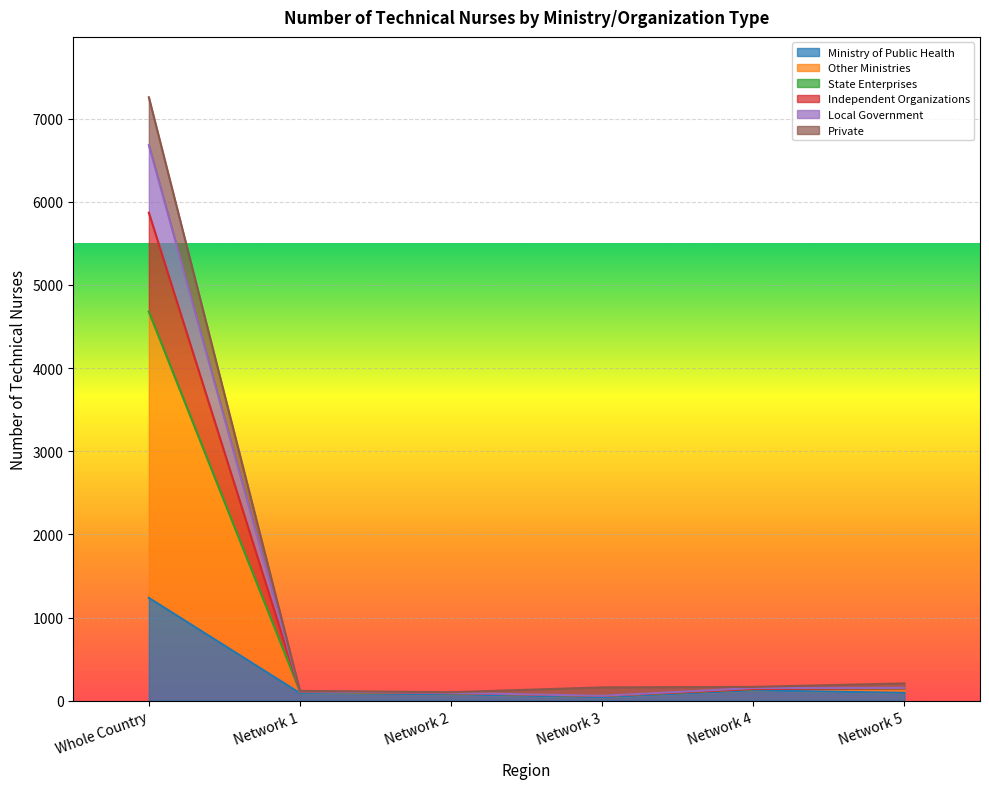

How many lines are shown in the chart?

6